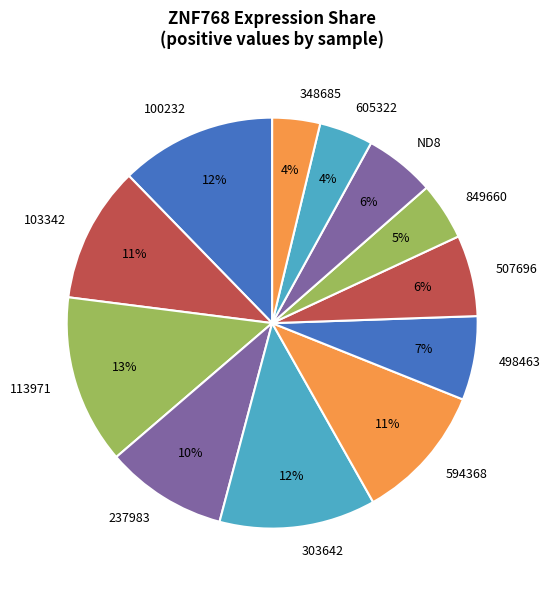

Is the sum of 605322 and 507696 greater than half?

No